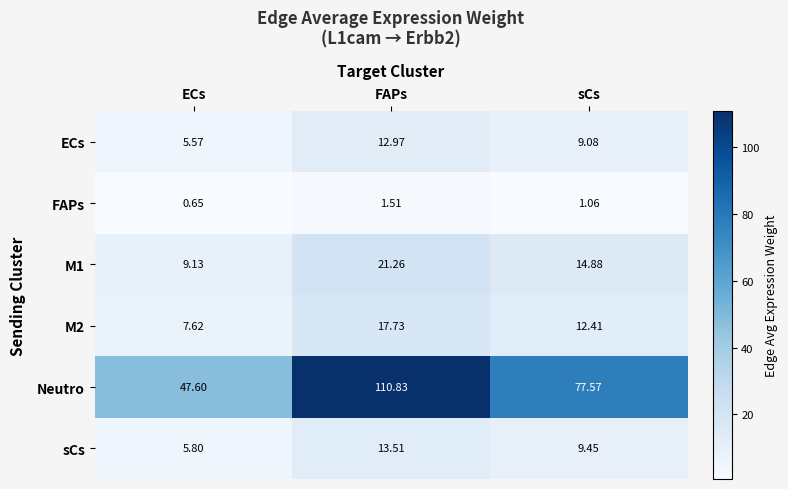

Which series has the largest range (max minus min)?

Neutro